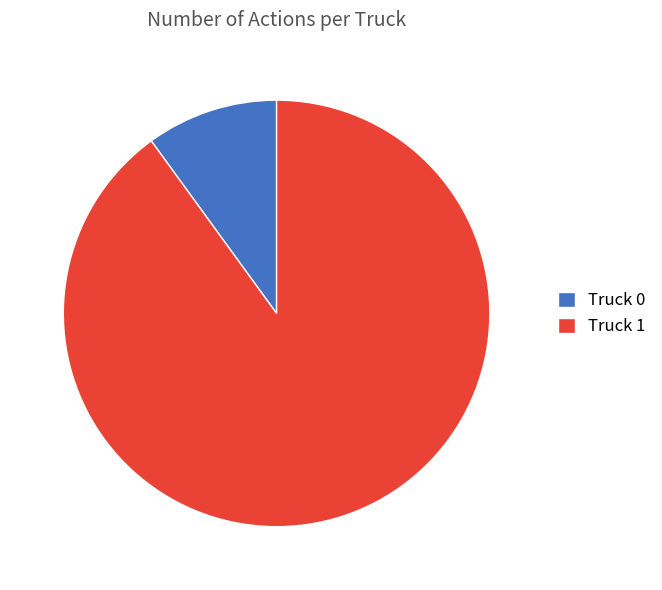

Is it true that Truck 1 is 90% of the pie?

True